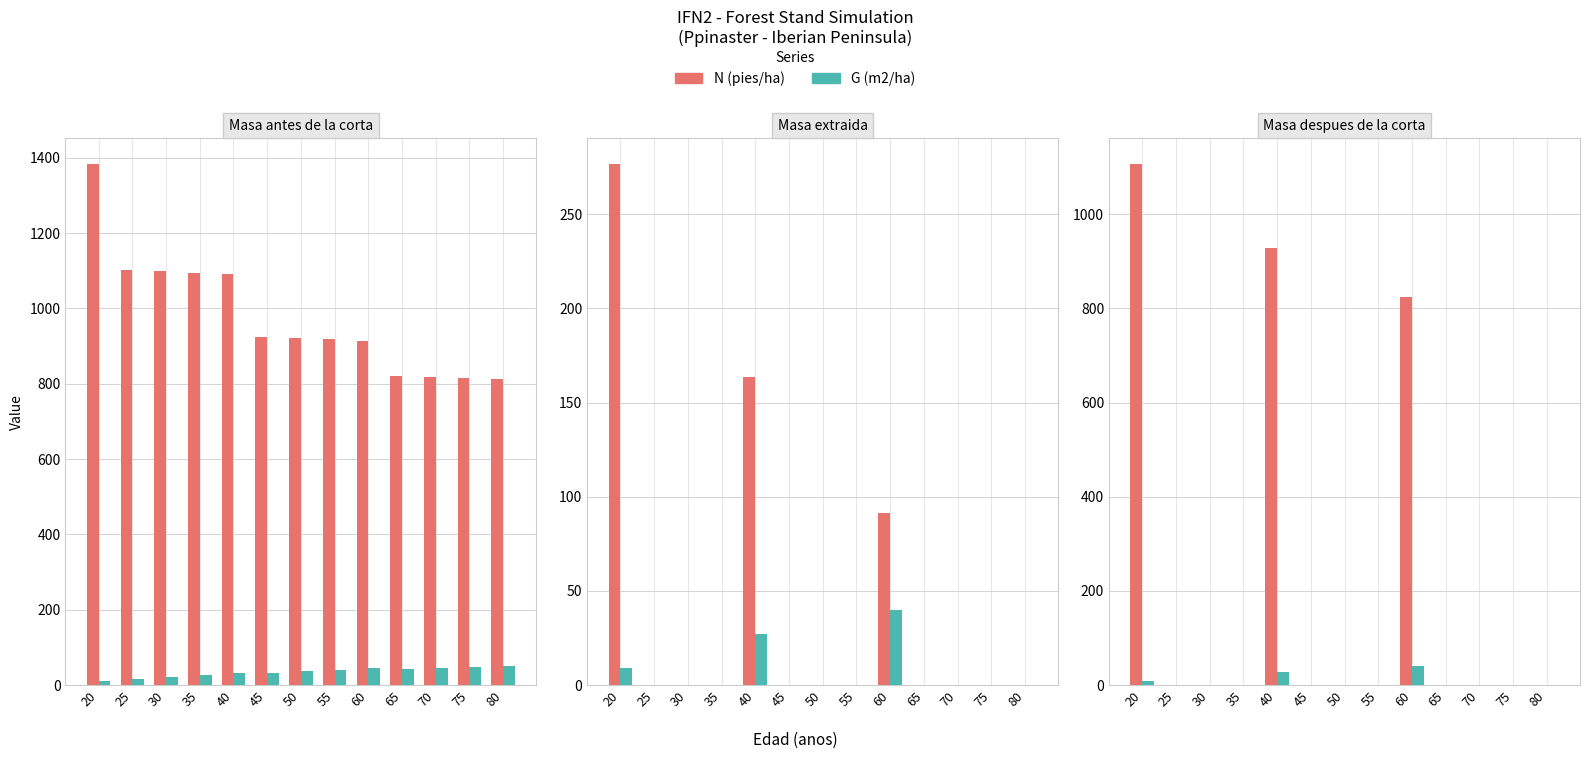

At how many categories does at least one series exceed 400?

3